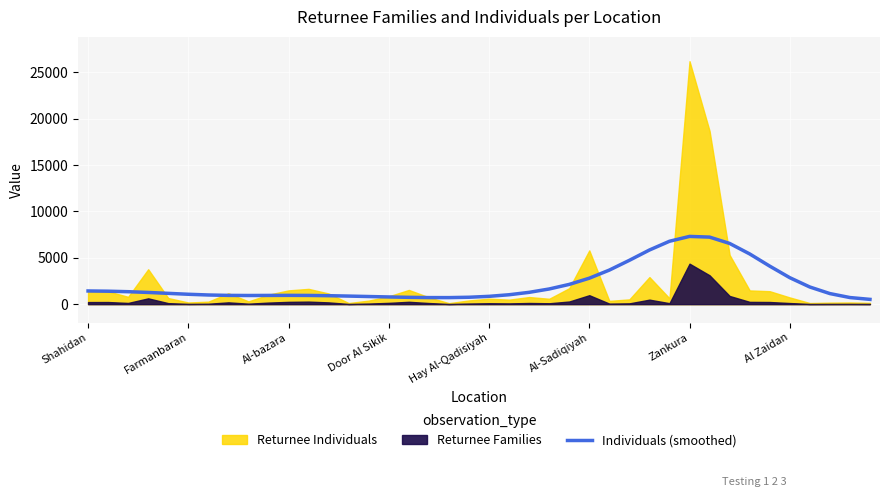

What is the sum of the values at 16 and 19?

1483.9